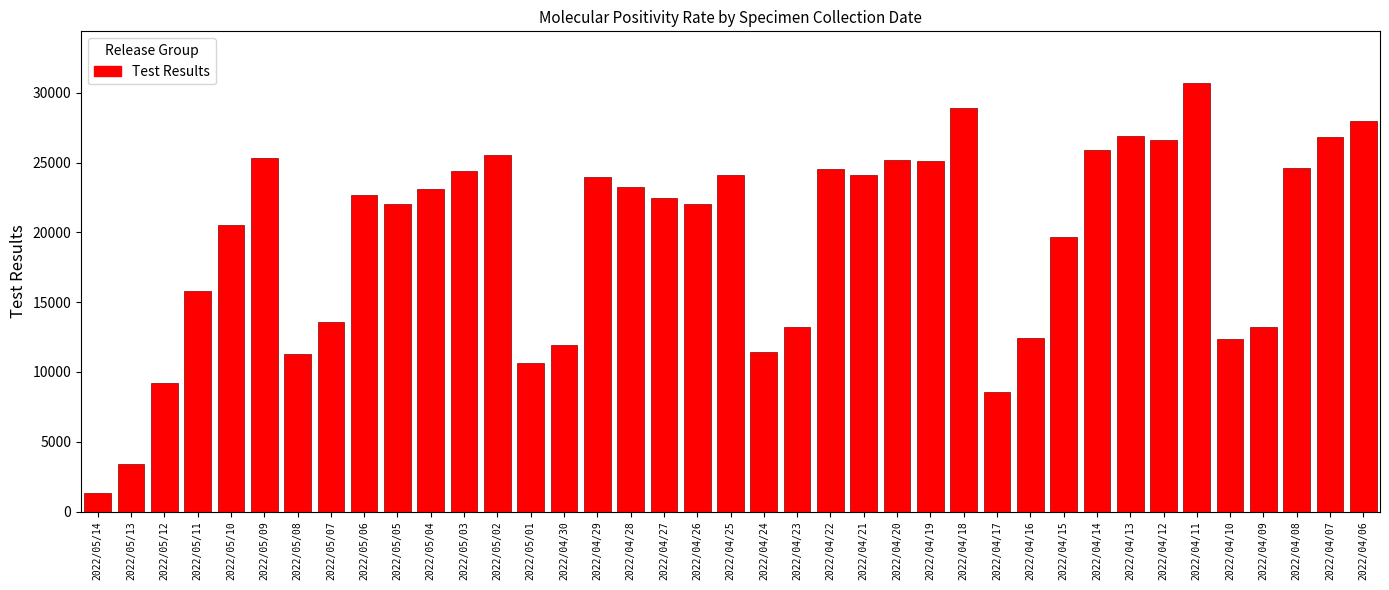

What is the label of the 17th bar from the left?

2022/04/28